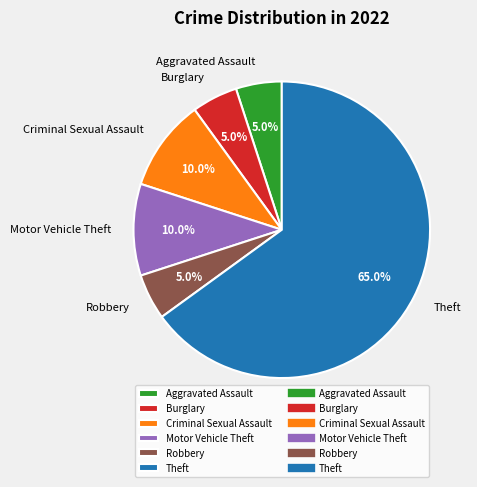

Do Motor Vehicle Theft and Robbery together represent more than half of the pie?

No